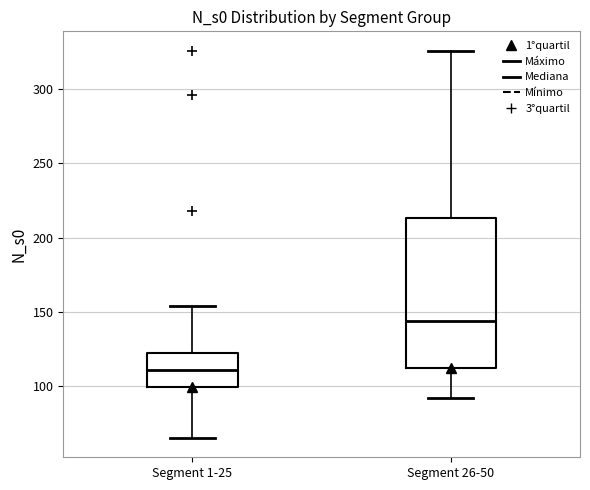

Which box's median line is the highest?

Segment 26-50